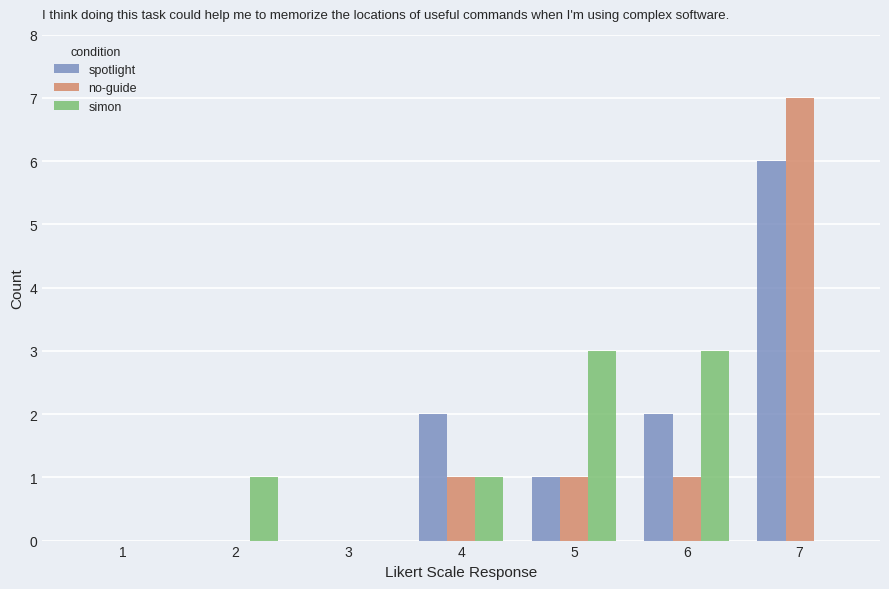

Which series has the largest total across all categories?

spotlight